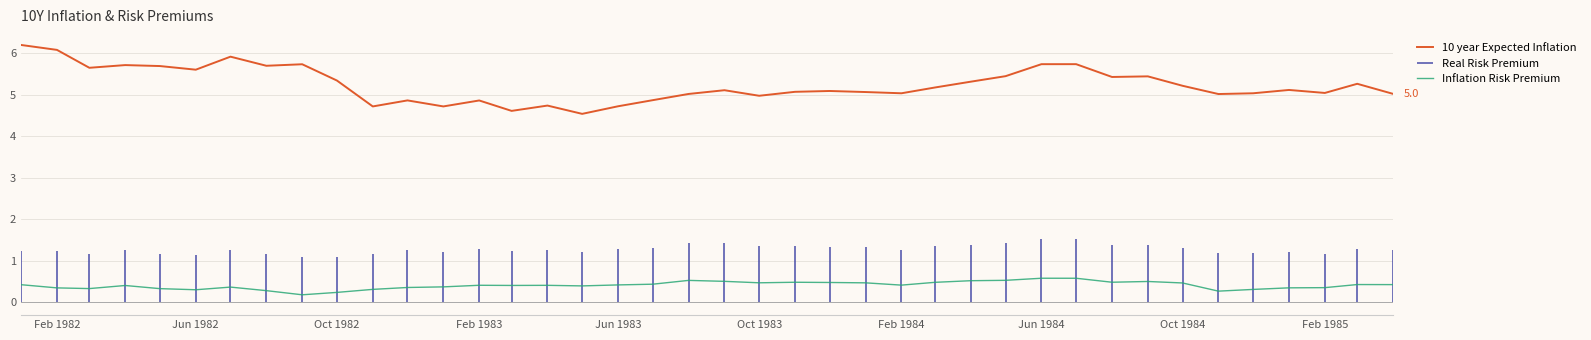

The 10 year Expected Inflation series shows 3.6 at Feb 1982. True or false?

False